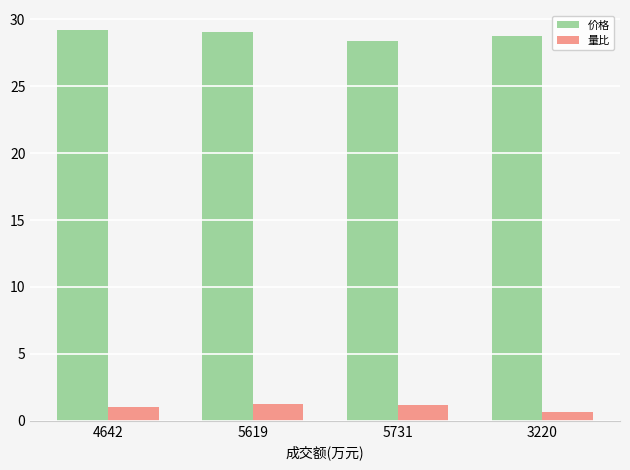

Rank the series at 5619 from highest to lowest value.

价格, 量比